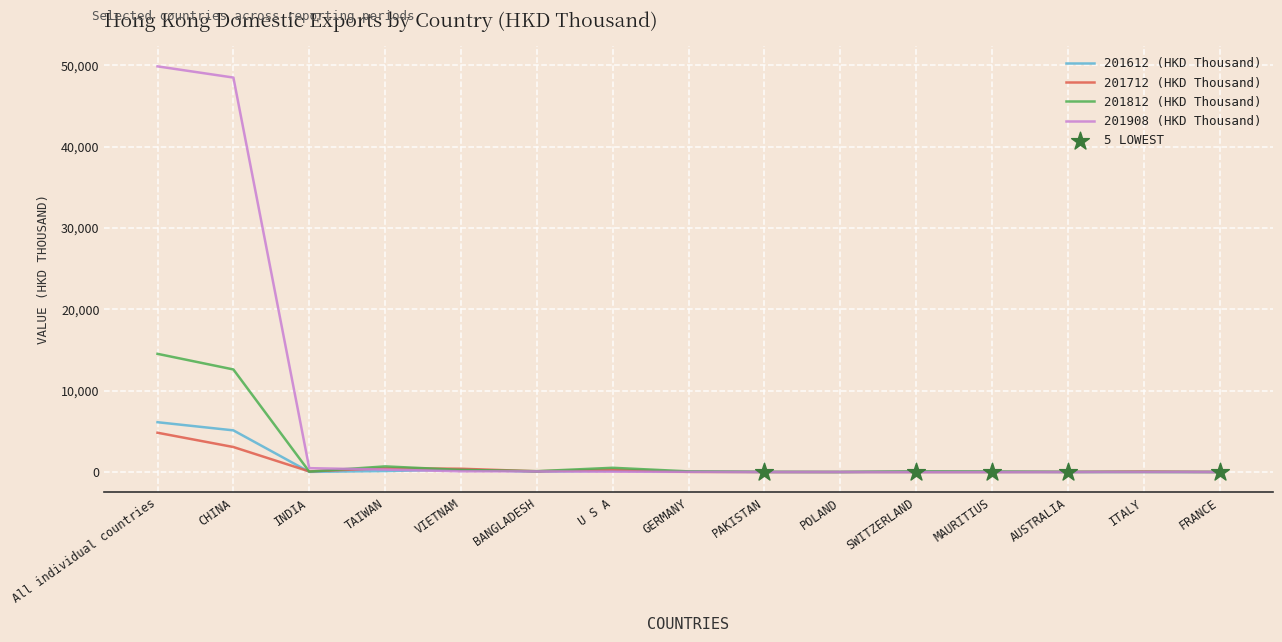

What is the total value across all series at CHINA?

69308.8